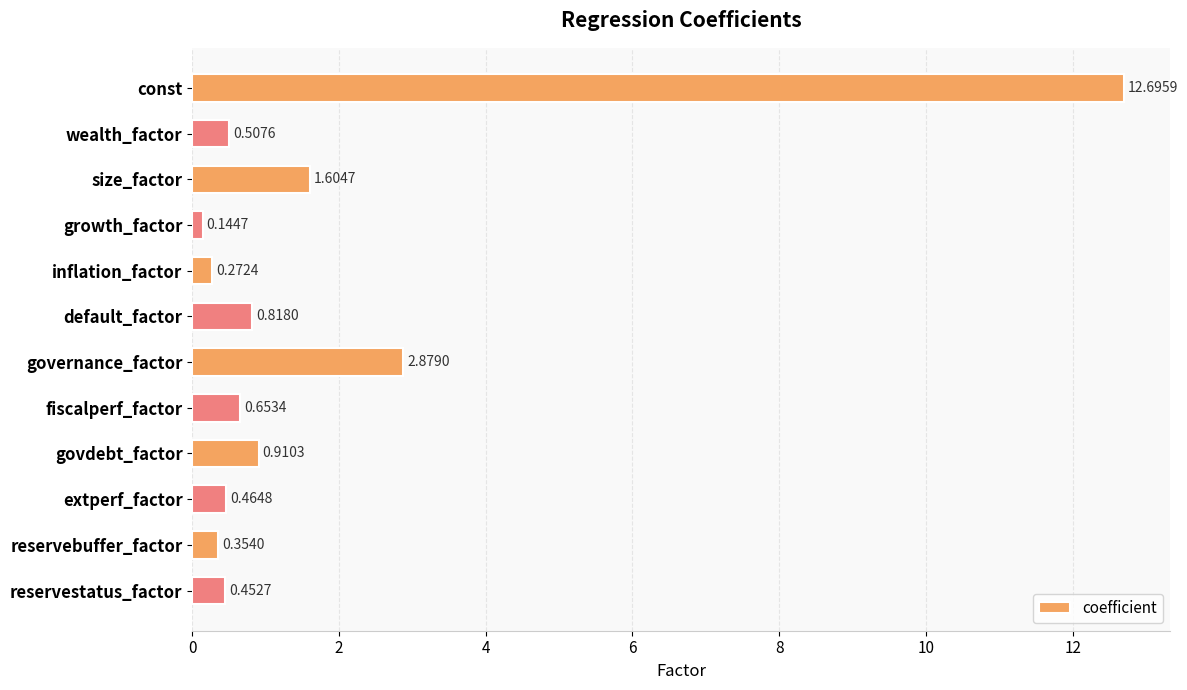

What is the average value?

1.8